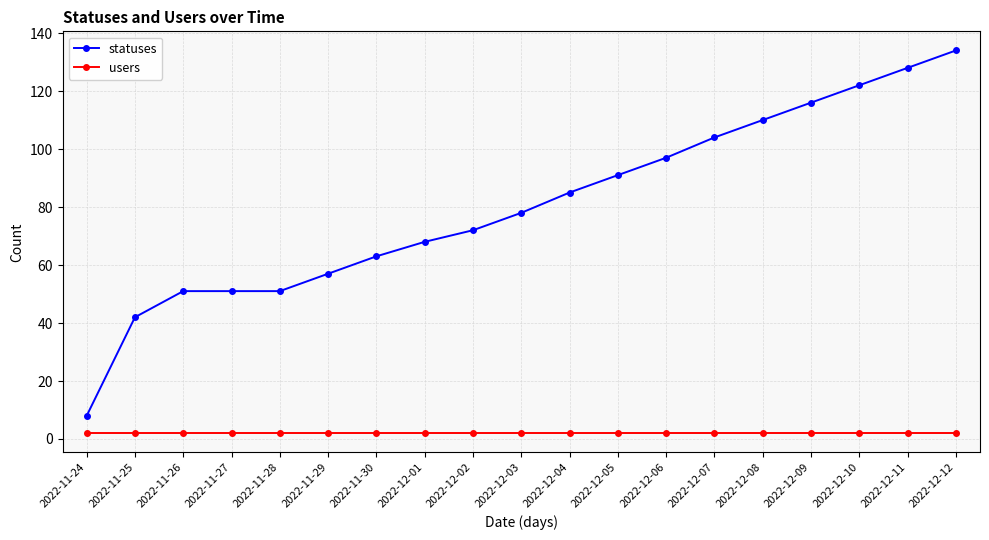

True or false: statuses and users intersect in this chart.

False